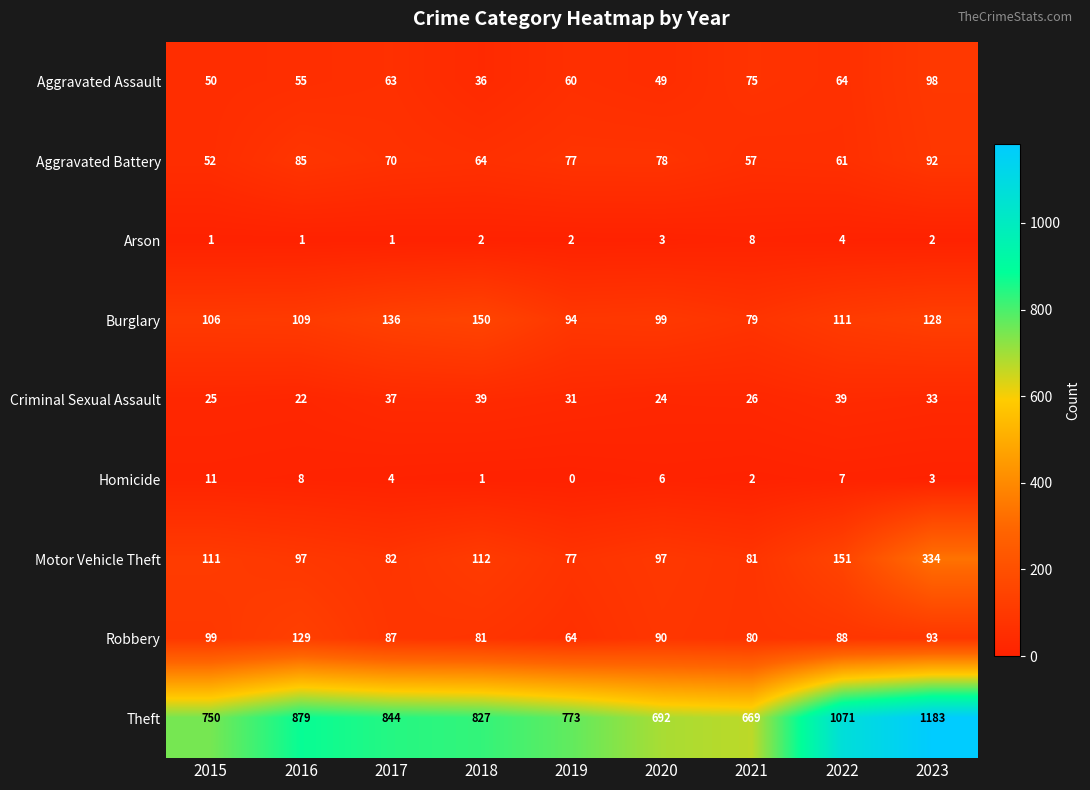

Which series has the largest total across all categories?

Theft